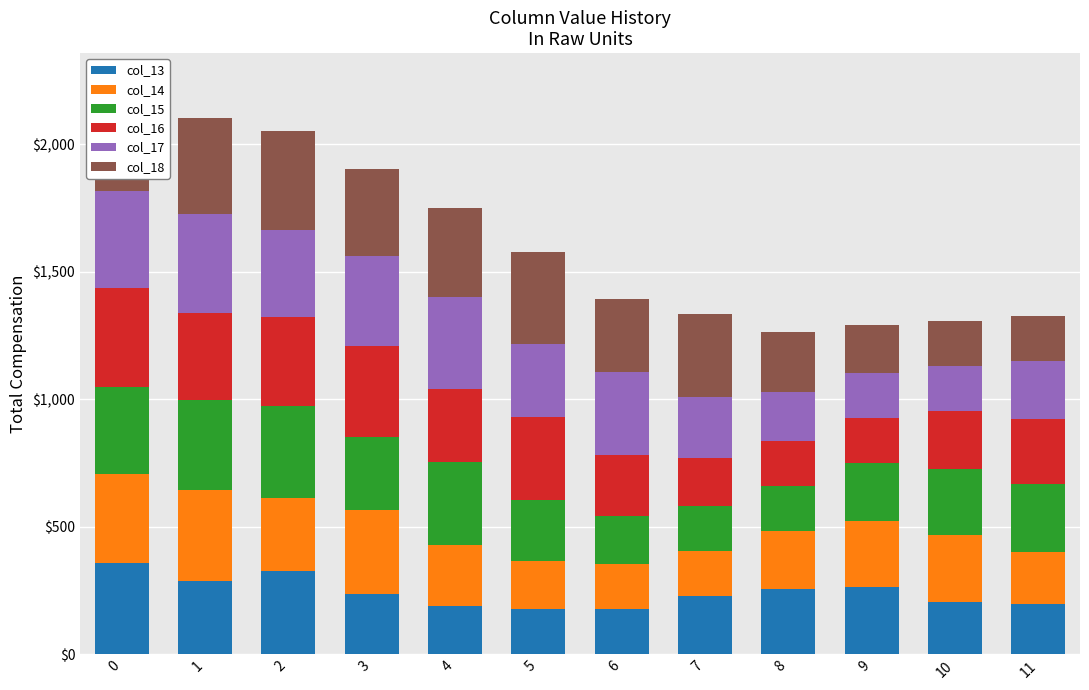

What is the total value across all series at 5?

1576.7